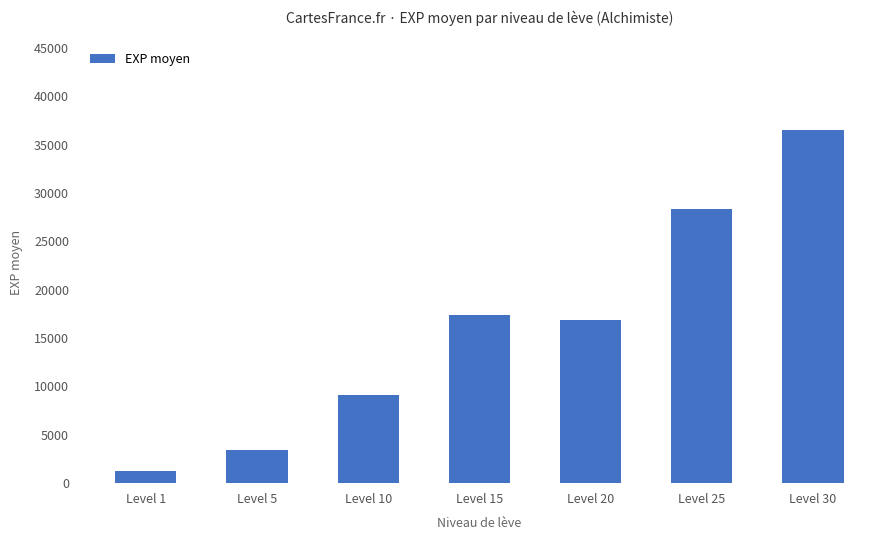

Which has a higher value, Level 30 or Level 25?

Level 30